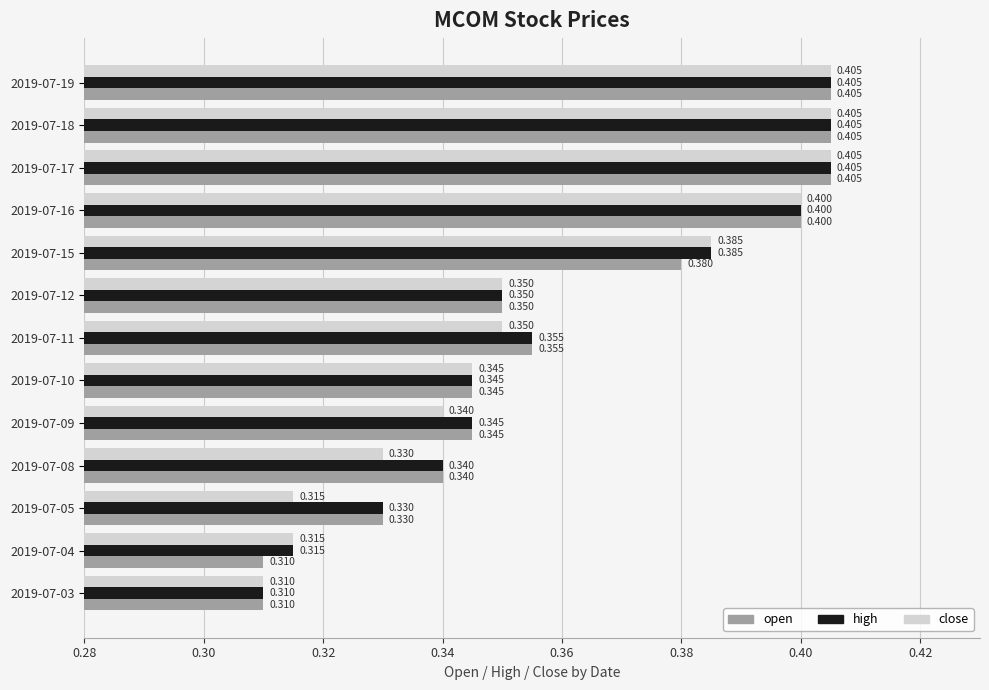

What is the sum of all high values?

4.7